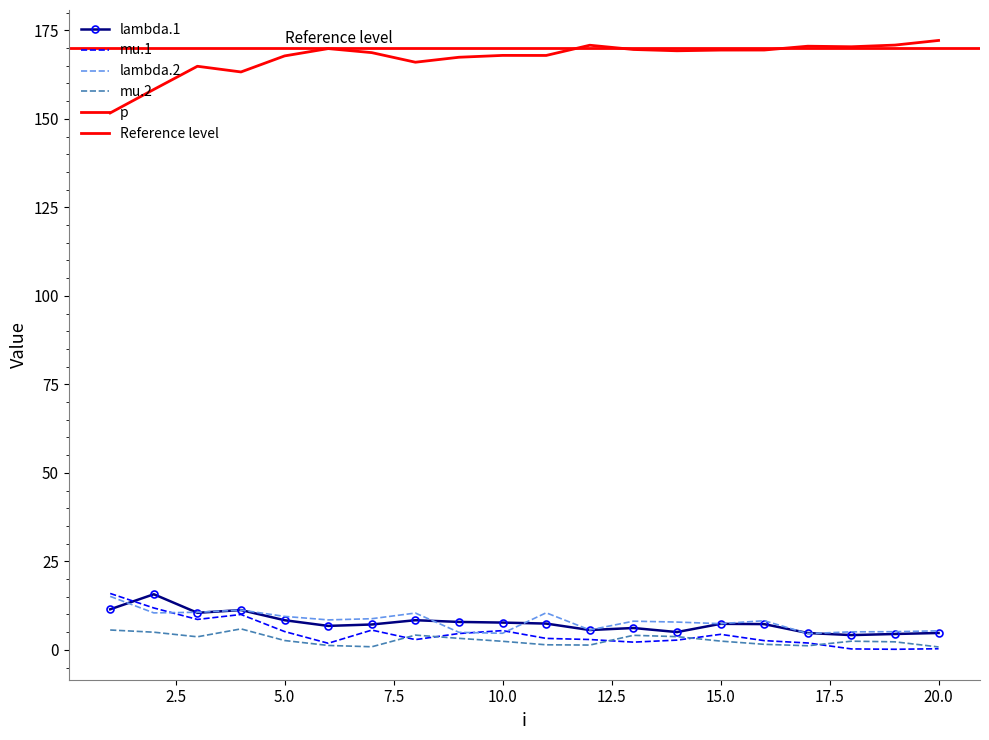

The value of lambda.1 at 8 is 5.5. True or false?

False